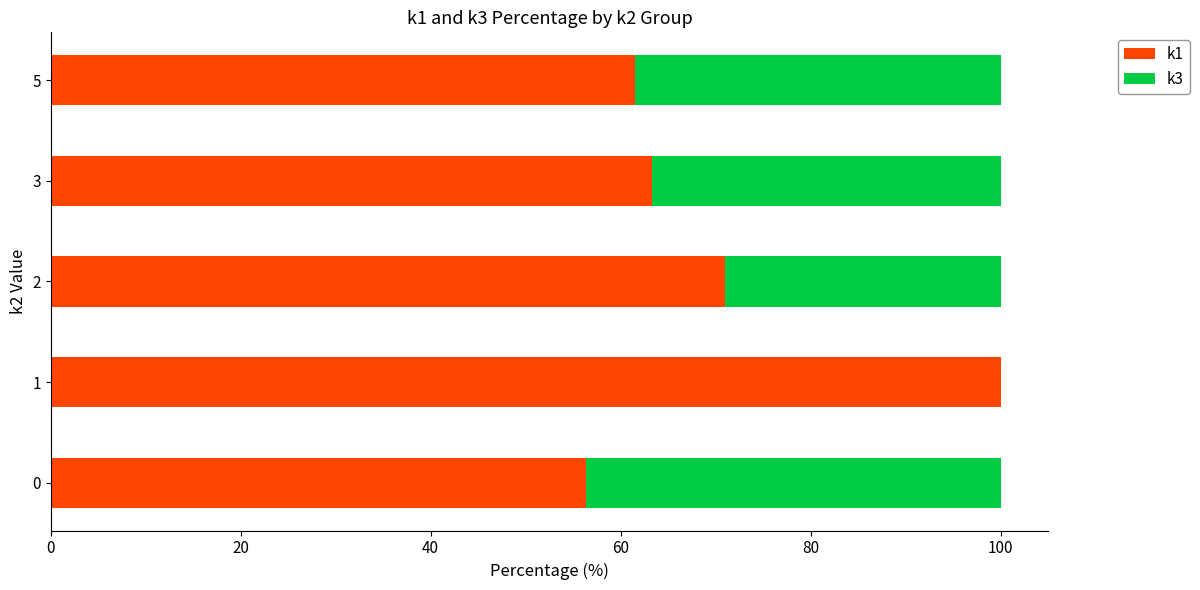

Is it true that k1 equals 13.0 at 3?

False